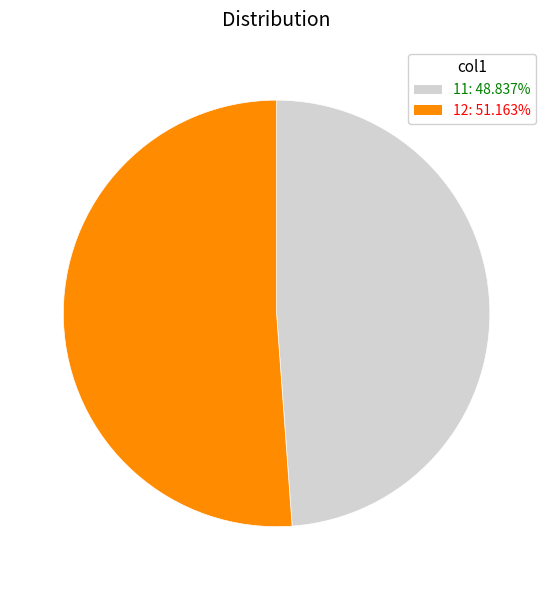

Combined, do 12: 51.163% and 11: 48.837% account for over 50%?

Yes